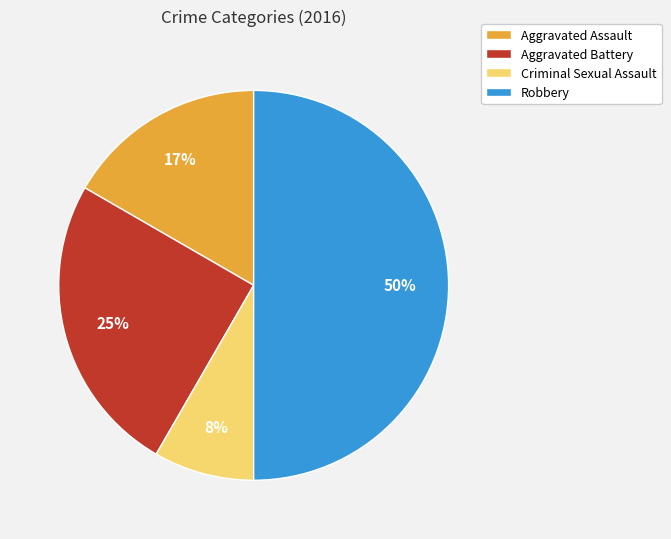

Count the number of slices in the pie.

4